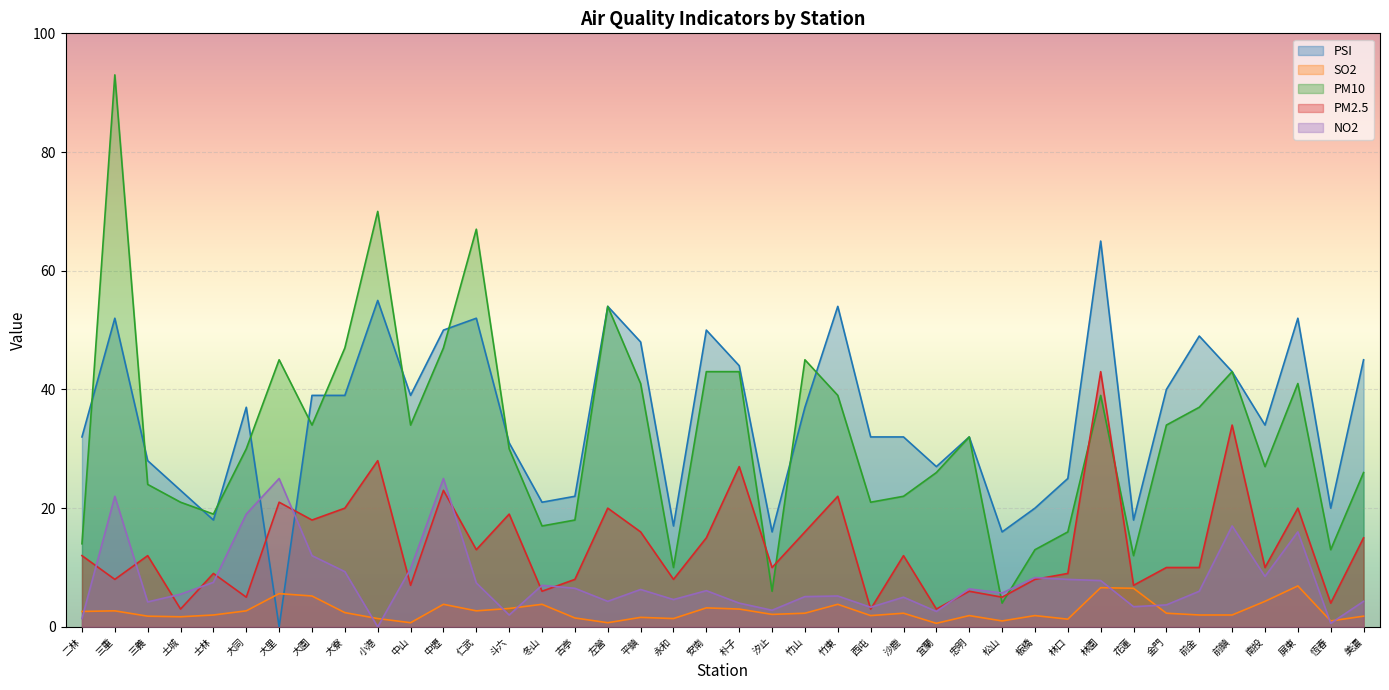

Is it true that PSI equals 27.0 at 宜蘭?

True